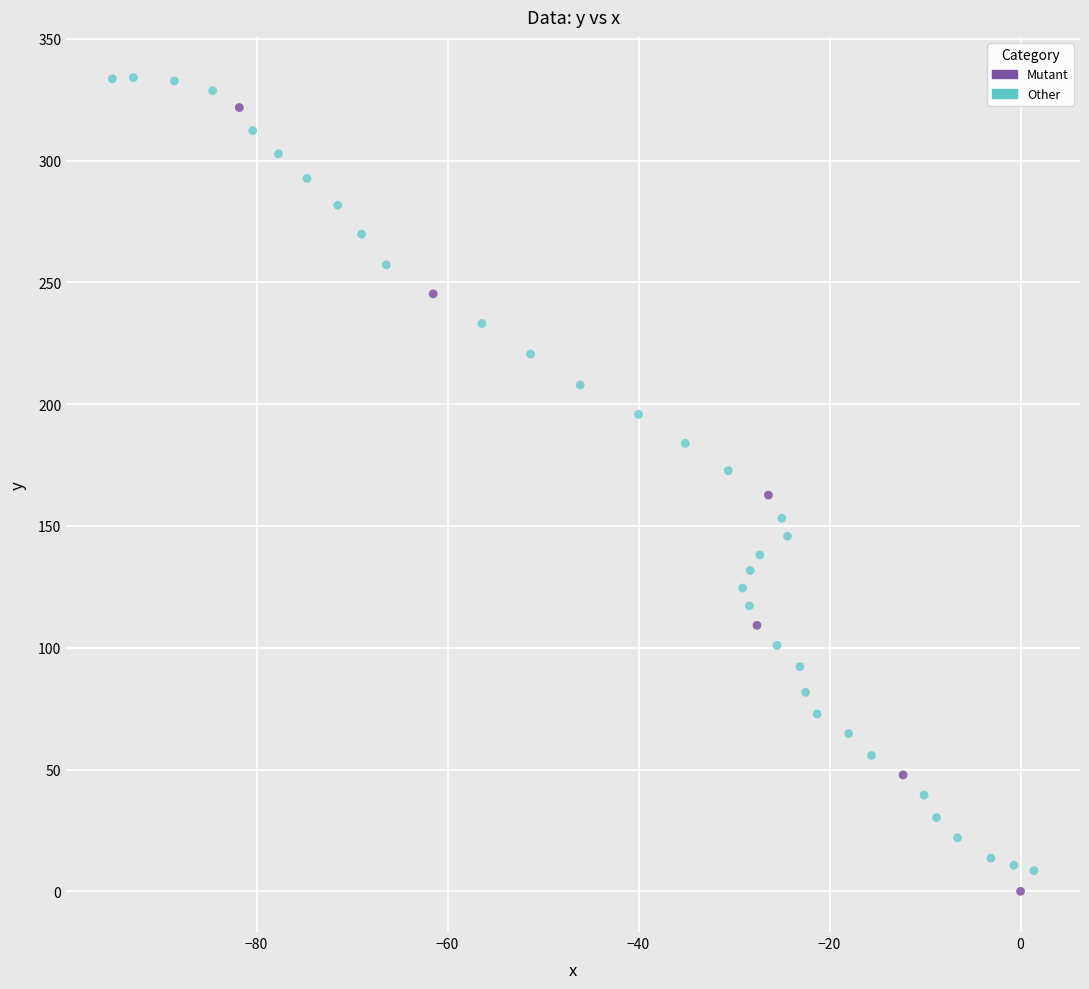

Which series has the largest Y range (max minus min)?

Other